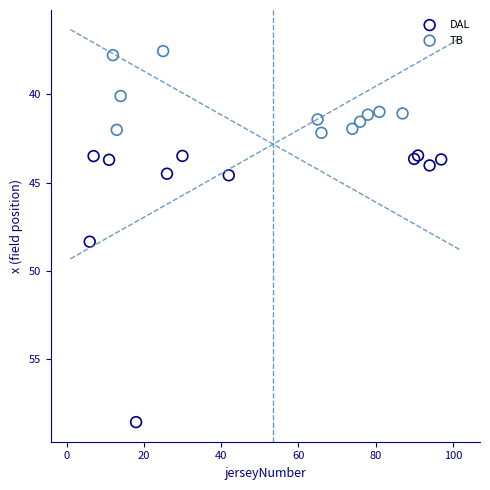

Which series has the largest Y range (max minus min)?

DAL